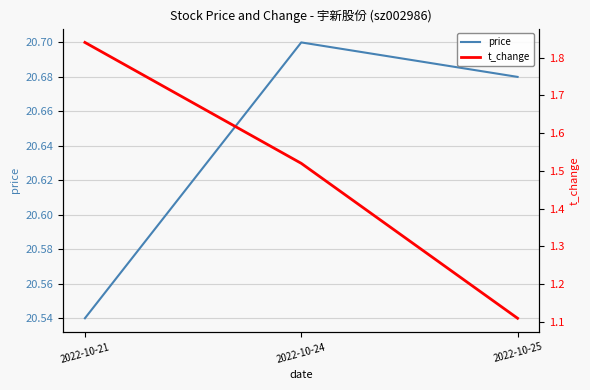

What is the sum of all t_change values?

4.5